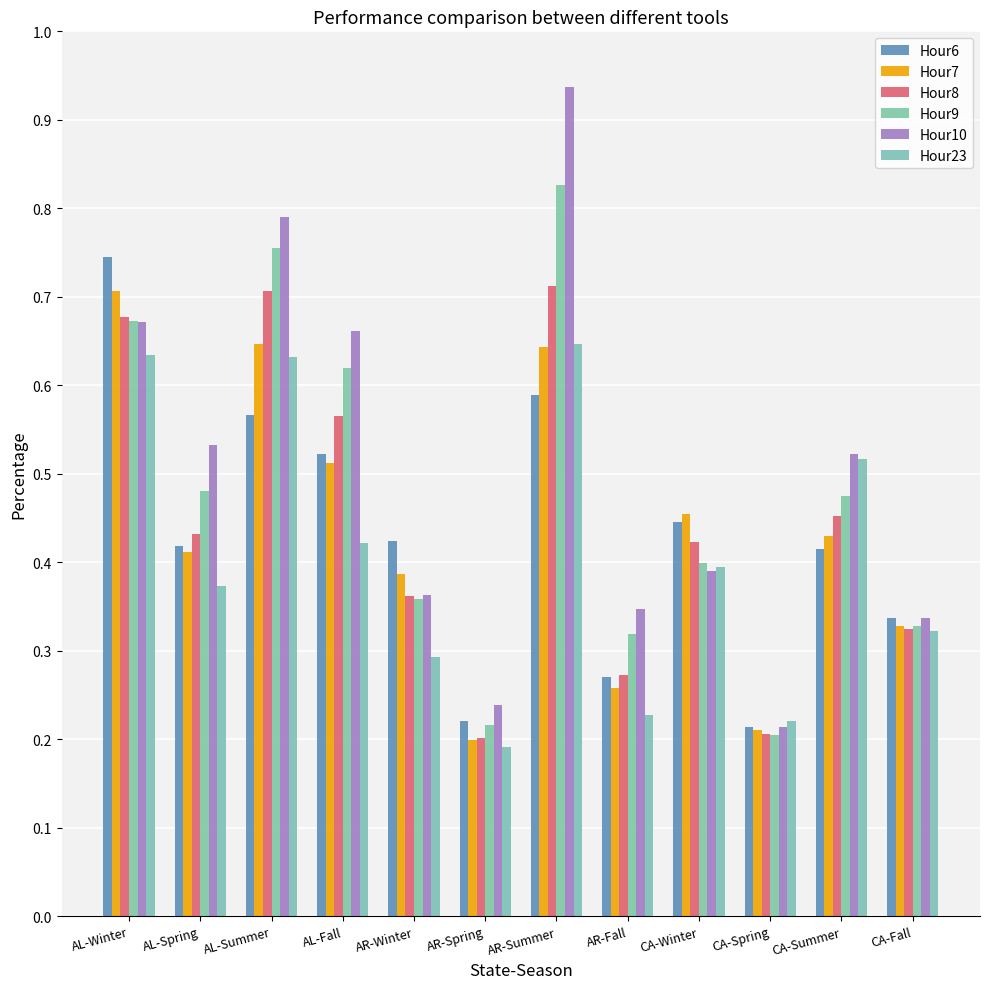

How many Hour9 values are between 0 and 1?

12